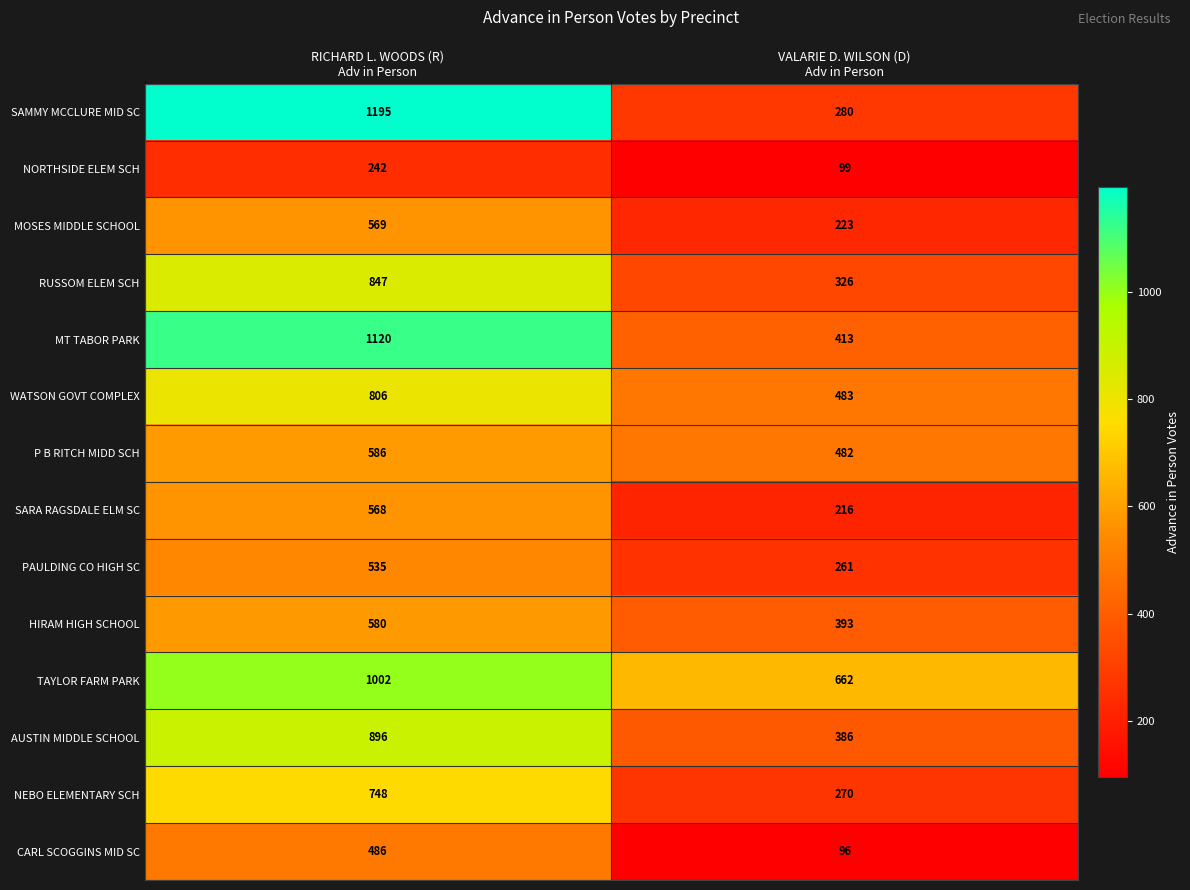

Which series has the largest total across all categories?

TAYLOR FARM PARK